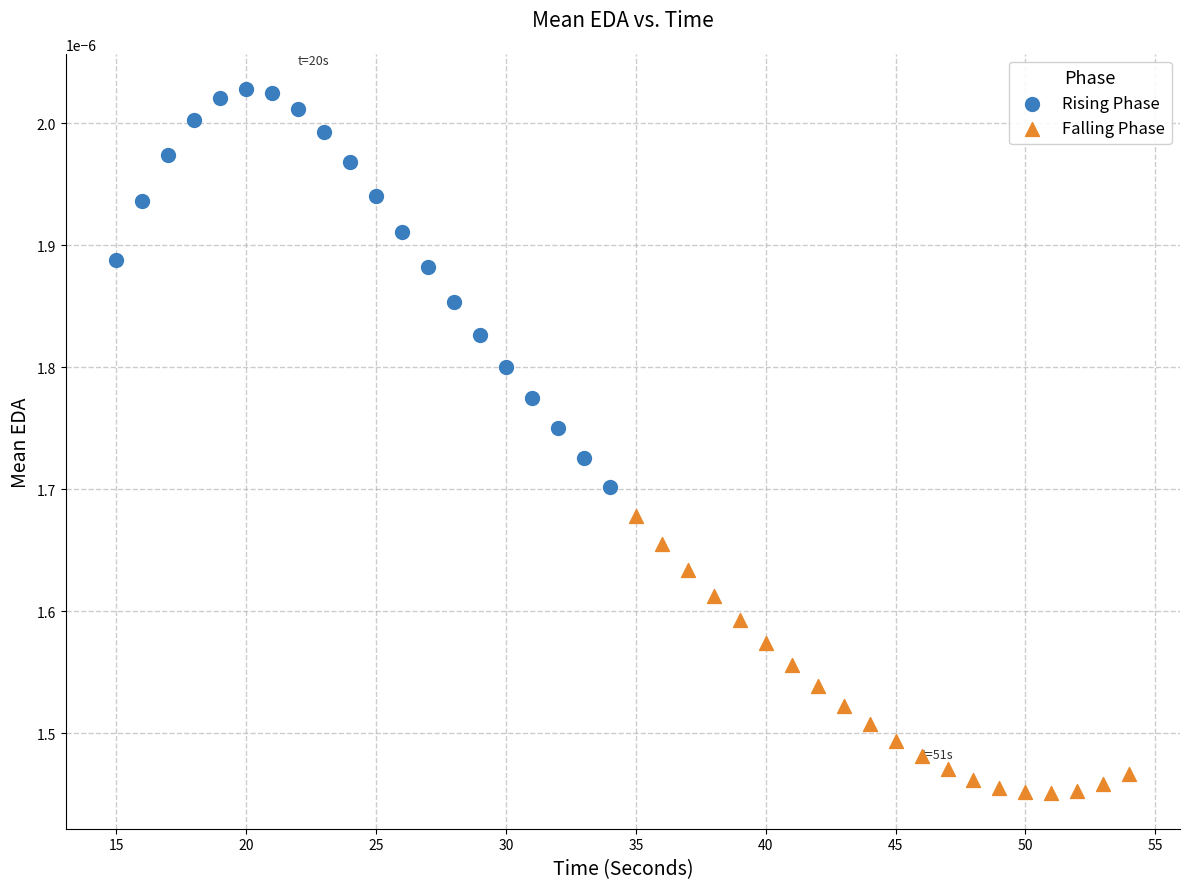

What are all the series names shown in the legend?

Rising Phase, Falling Phase